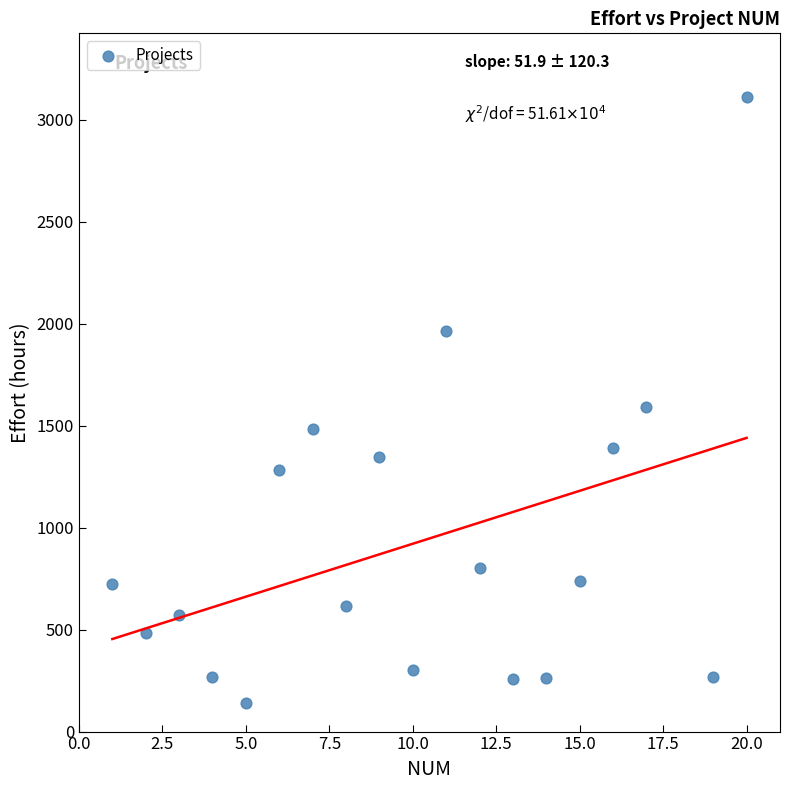

What is the range of X values (max minus min)?

19.0